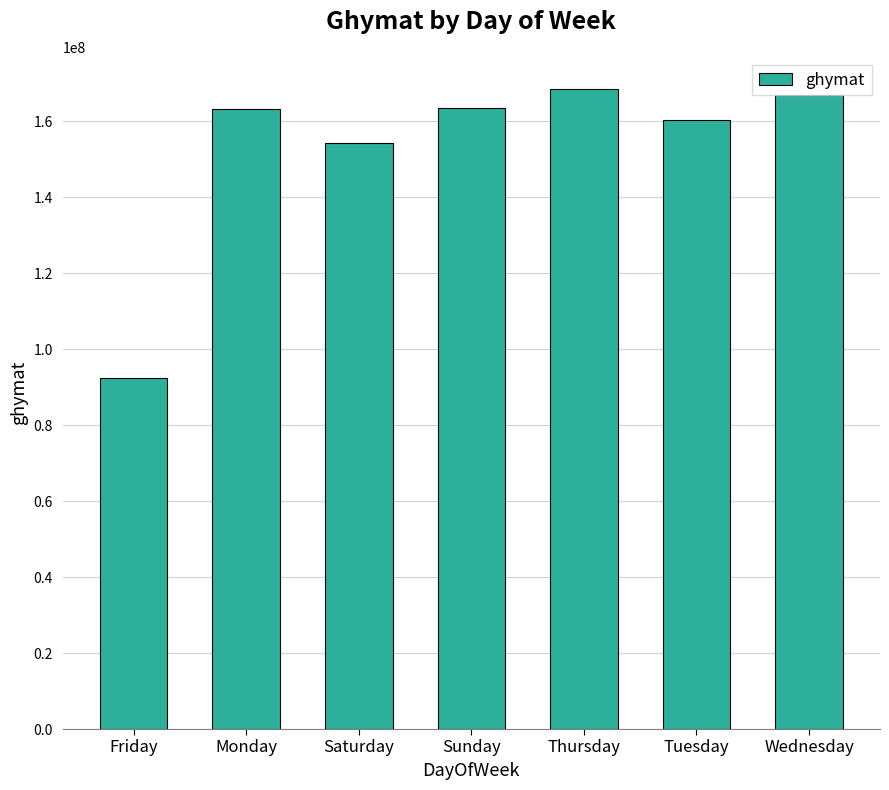

Read the value at Thursday, to the nearest 50.

168571750